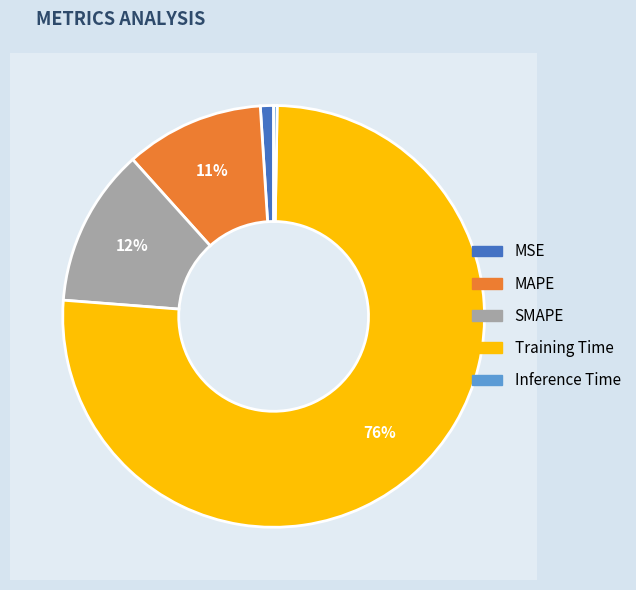

How many slices are in this pie chart?

5